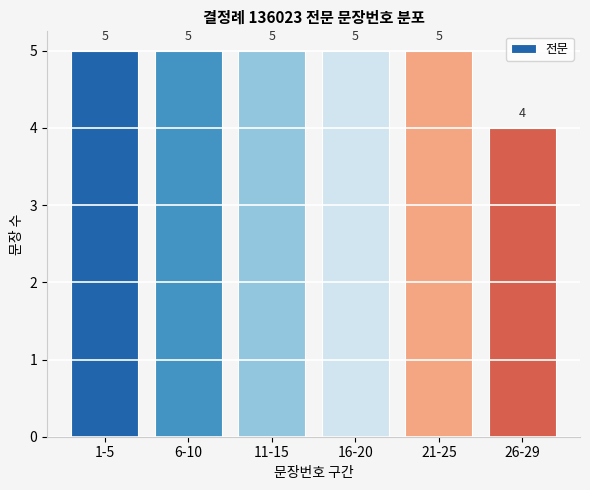

What is the sum of the values at 21-25 and 6-10?

10